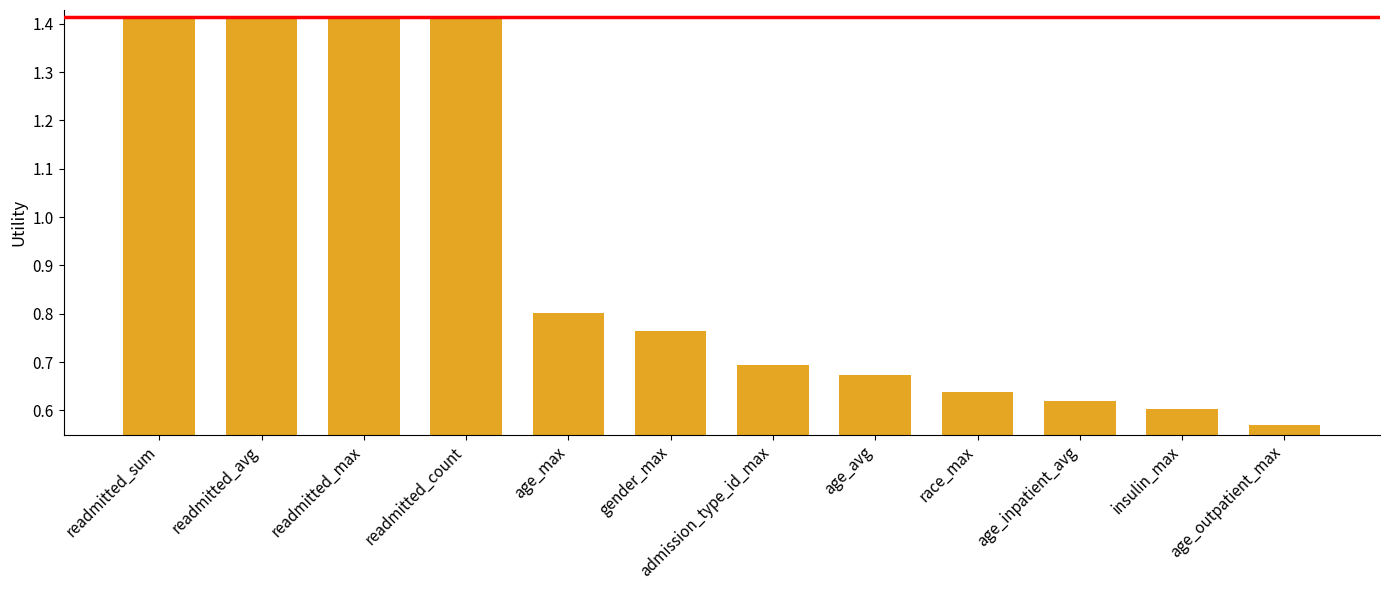

What position from the left is readmitted_max?

3